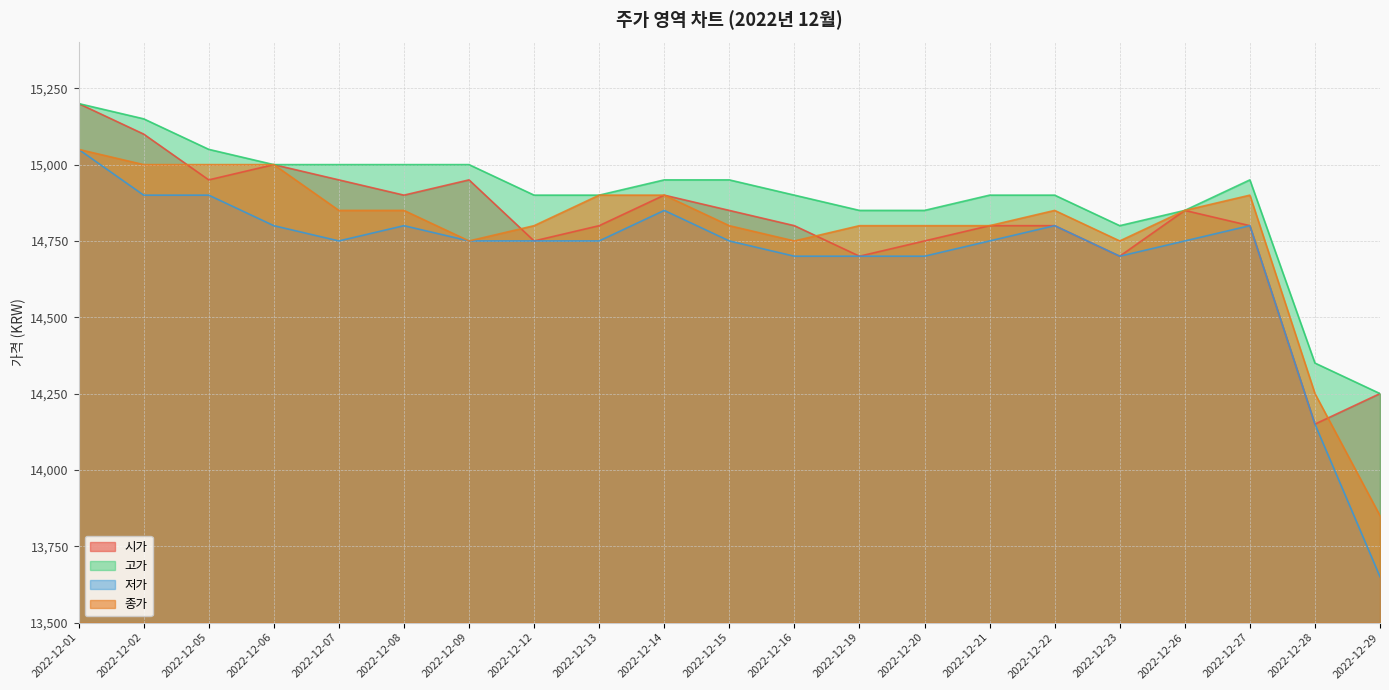

The value of 시가 at 2022-12-05 is 23868. True or false?

False